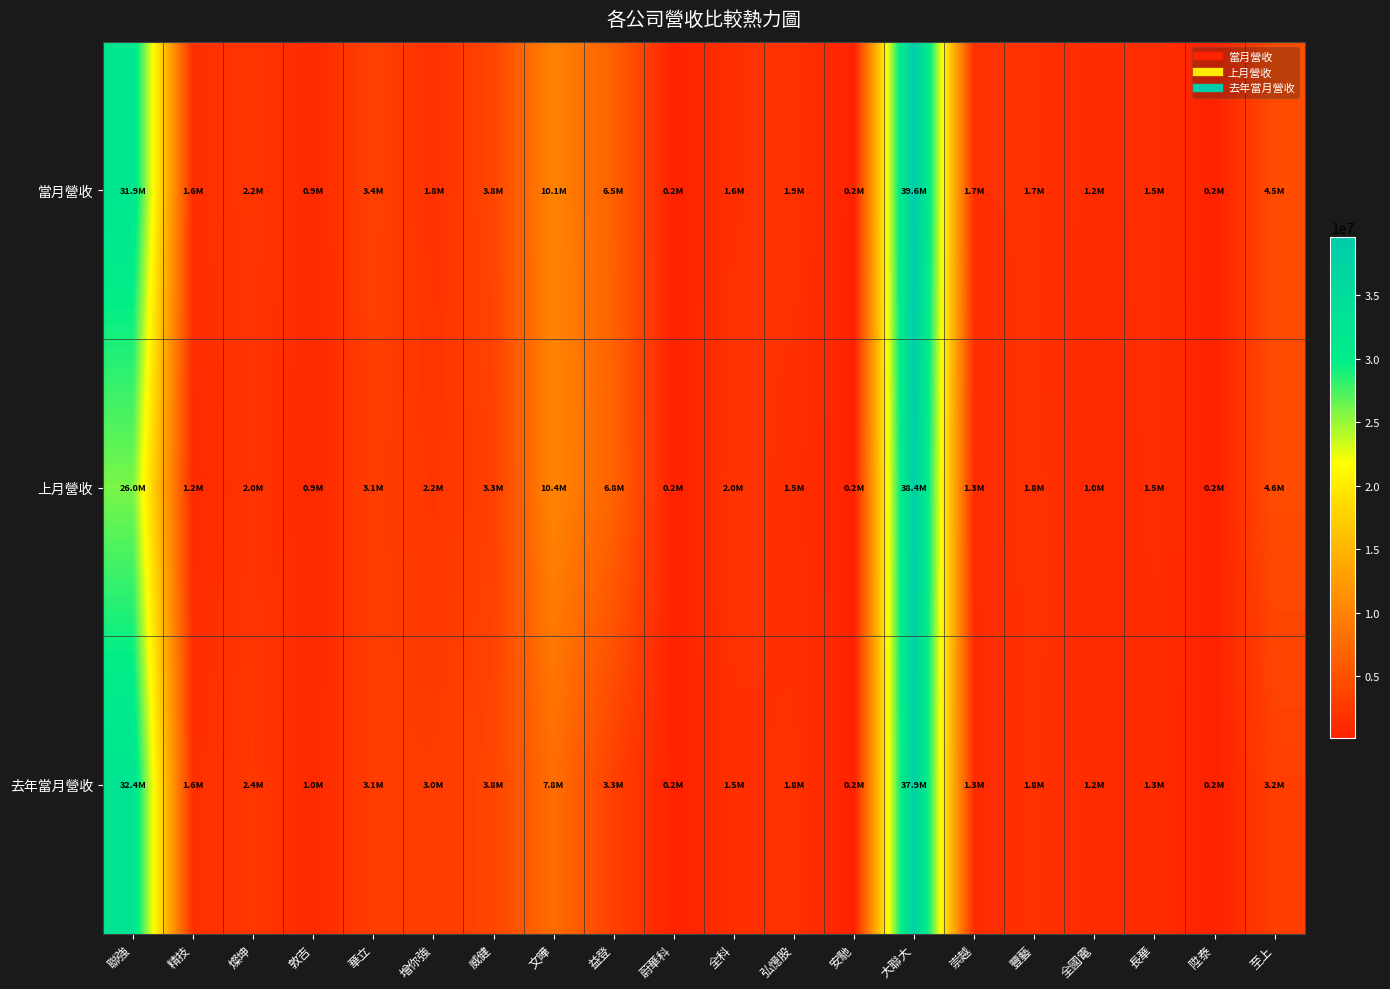

Between 弘憶股 and 蔚華科, which is larger?

弘憶股